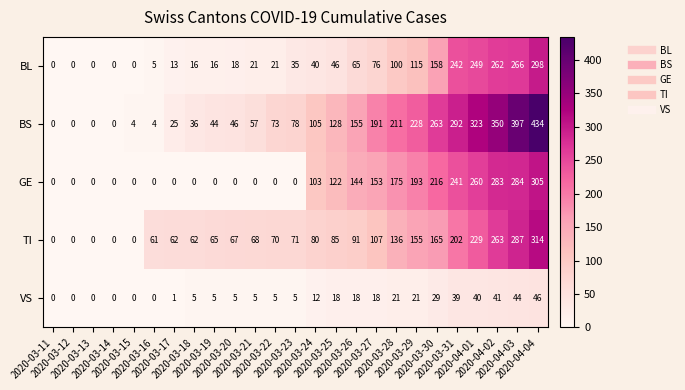

What is the average value of the GE series?

99